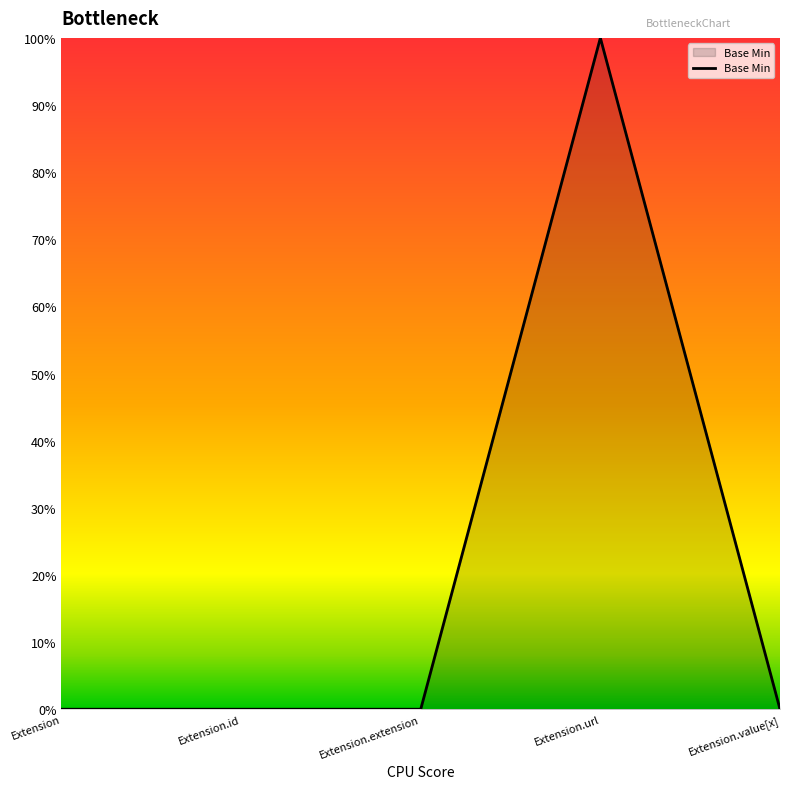

True or false: there are more than 0 points higher than both neighbors.

True